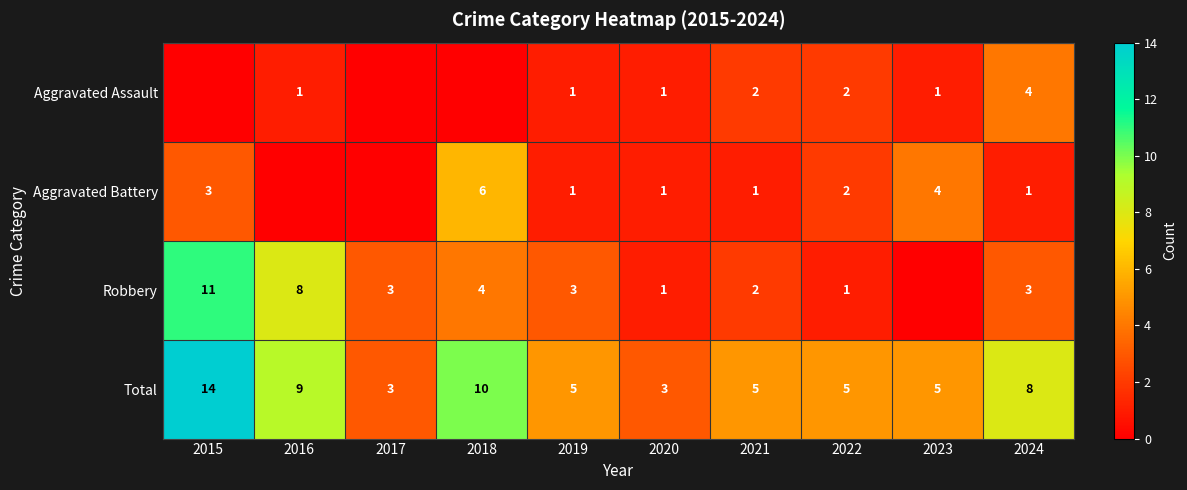

True or false: Aggravated Assault has a value of 1 at 2020.

True